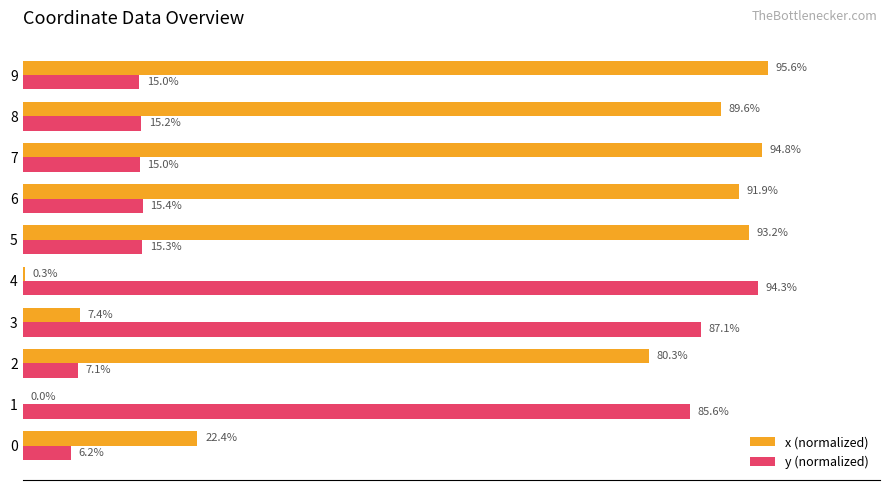

Which series has the largest total across all categories?

x (normalized)